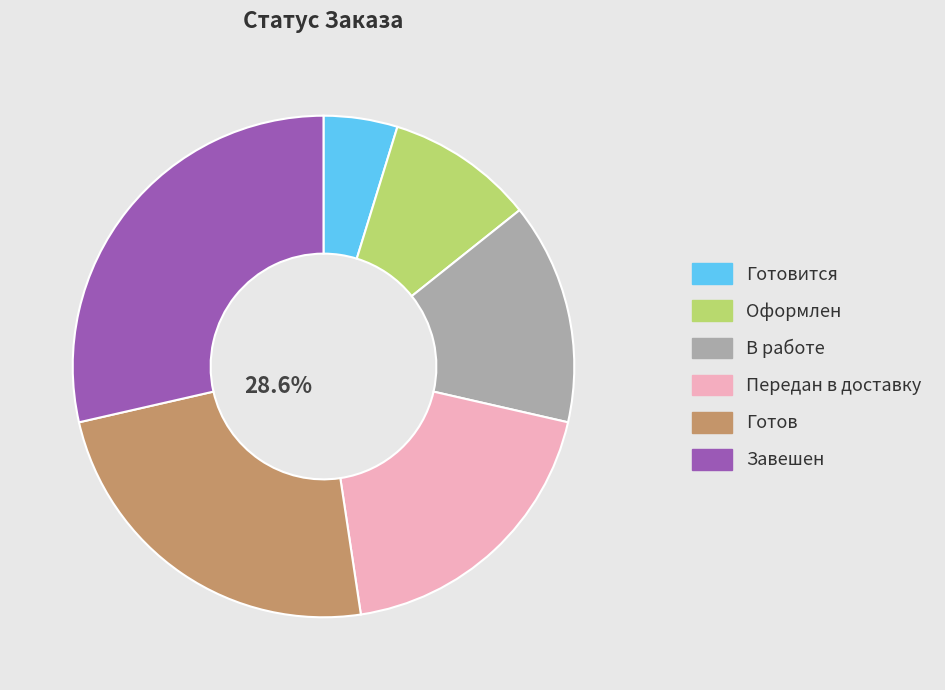

Combined, do Оформлен and Передан в доставку account for over 50%?

No